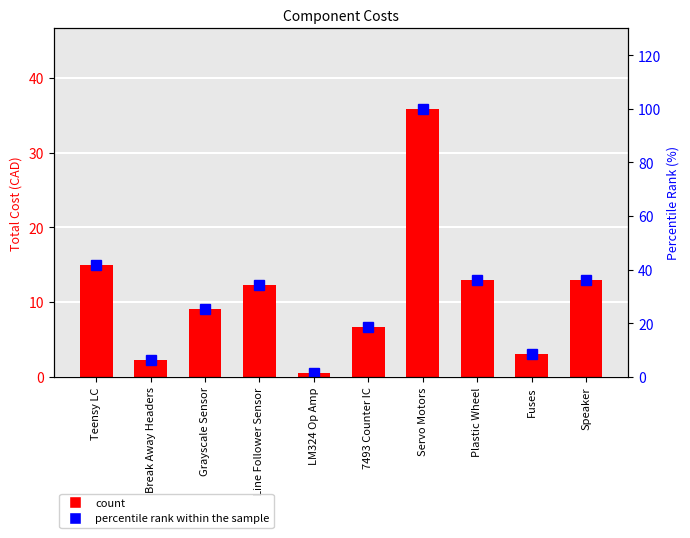

At which category does the chart reach its minimum across all series?

LM324 Op Amp